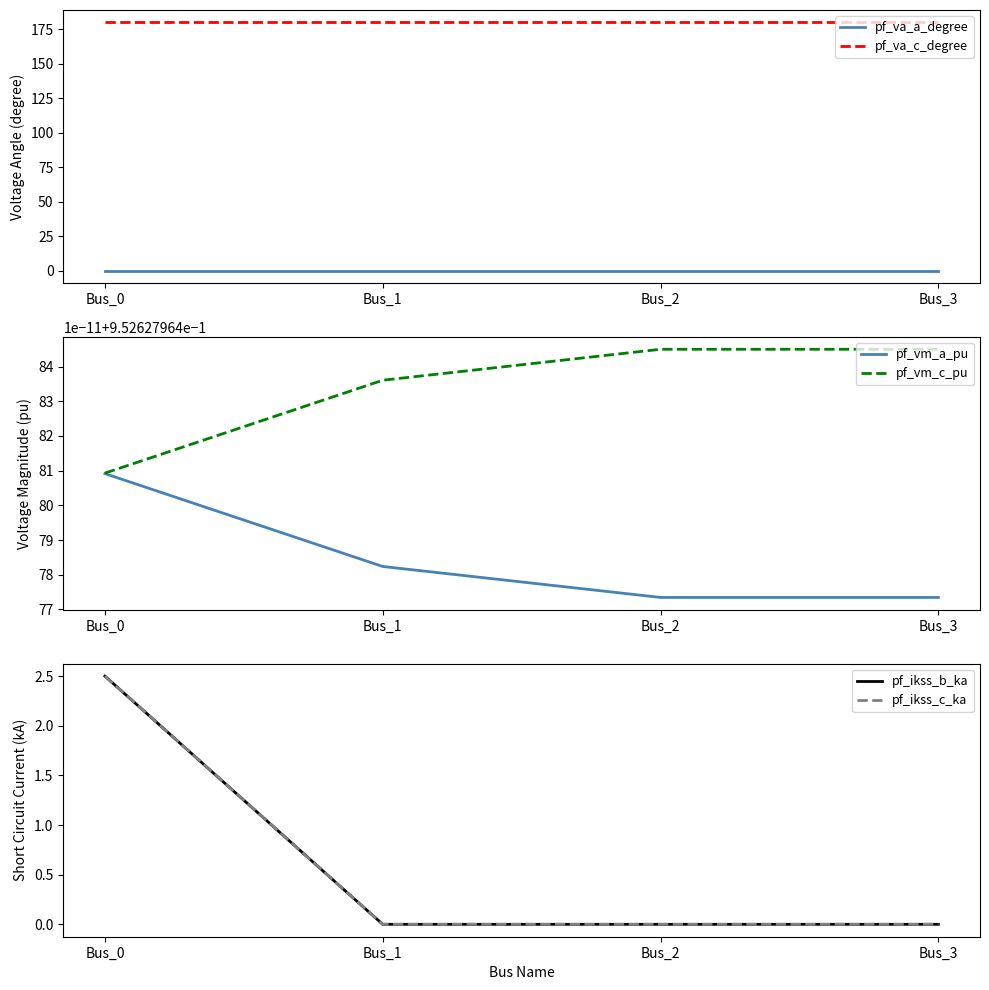

What is the highest value of the pf_va_c_degree series?

180.0